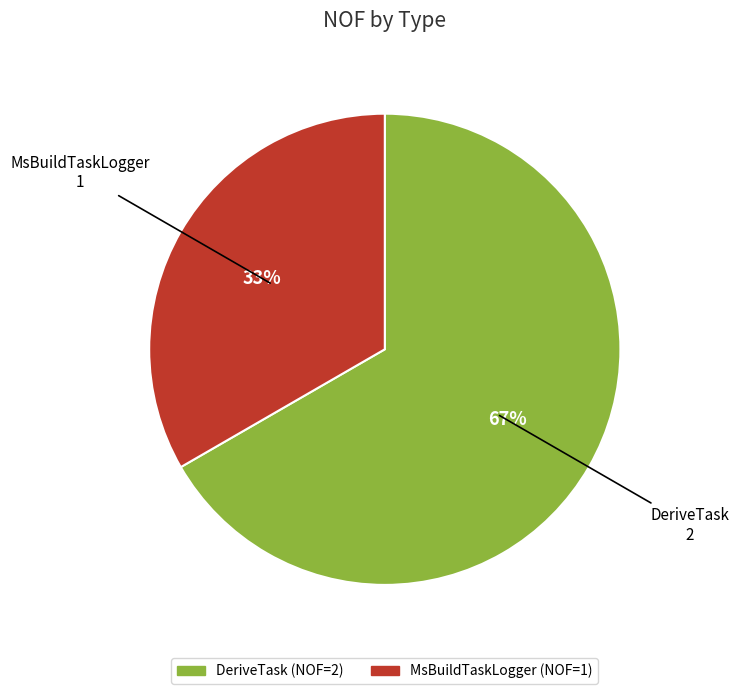

Rank the categories by value from lowest to highest.

MsBuildTaskLogger, DeriveTask